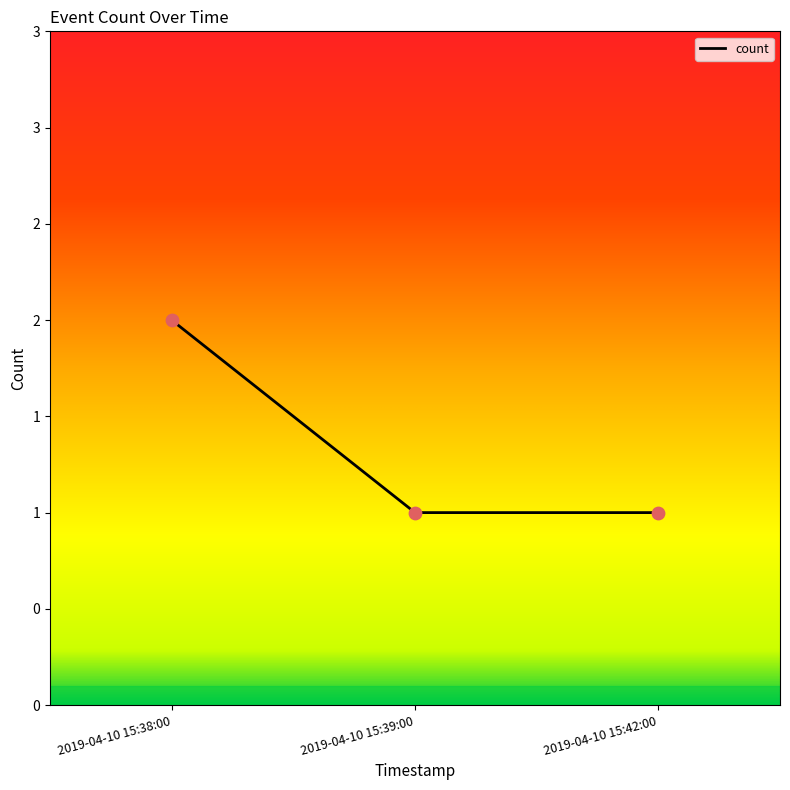

Does the chart have visible grid lines?

No